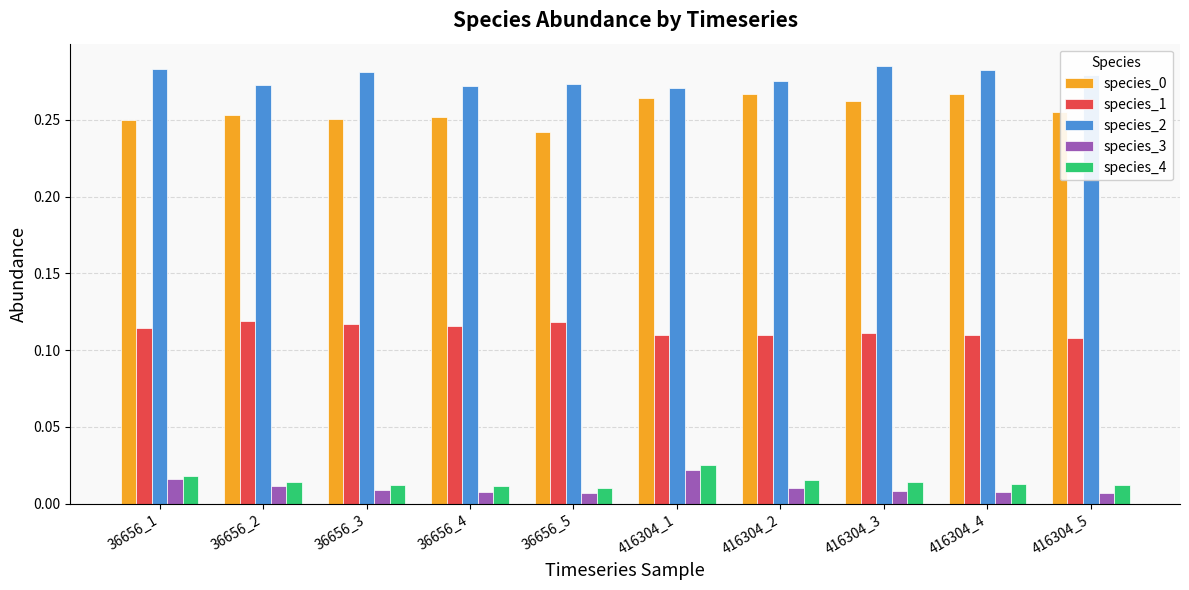

What is the sum of all species_1 values?

1.1